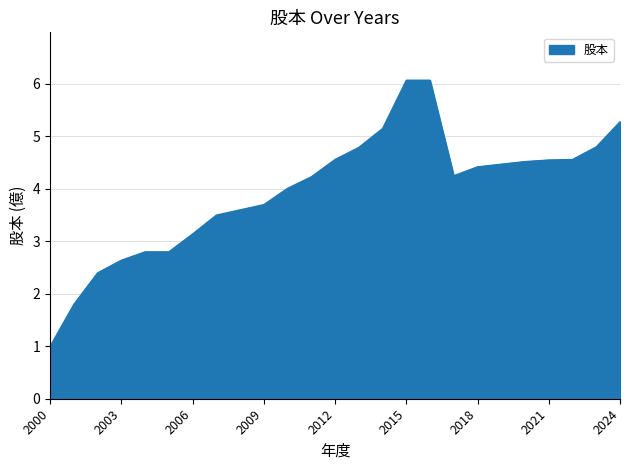

How many lines are shown in the chart?

1